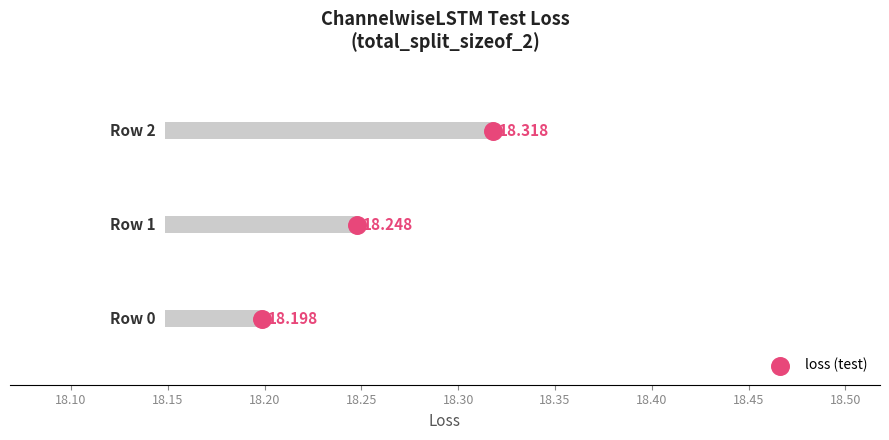

Between 18.10 and 18.15, which is larger?

18.15